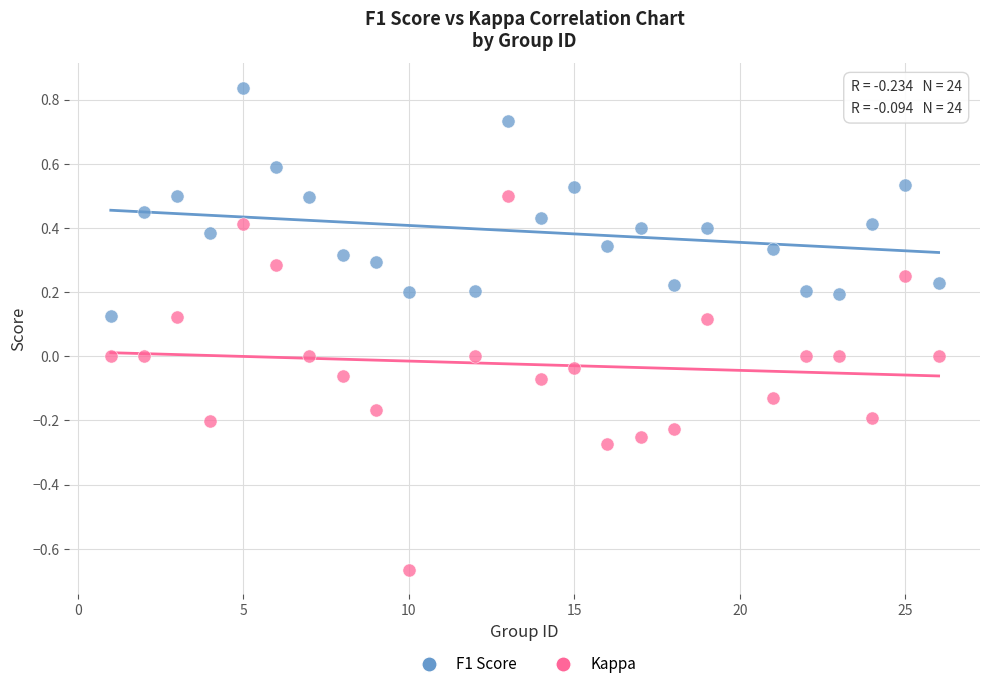

What are all the series names shown in the legend?

F1 Score, Kappa